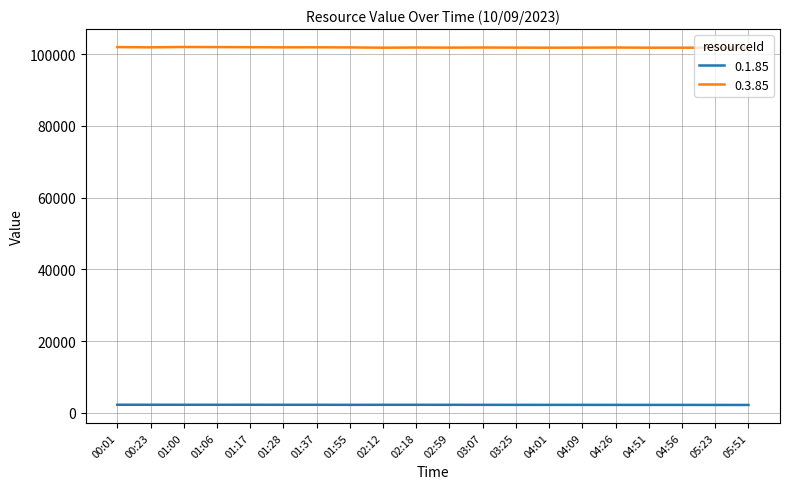

List the series in order of their peak value, lowest first.

0.1.85, 0.3.85